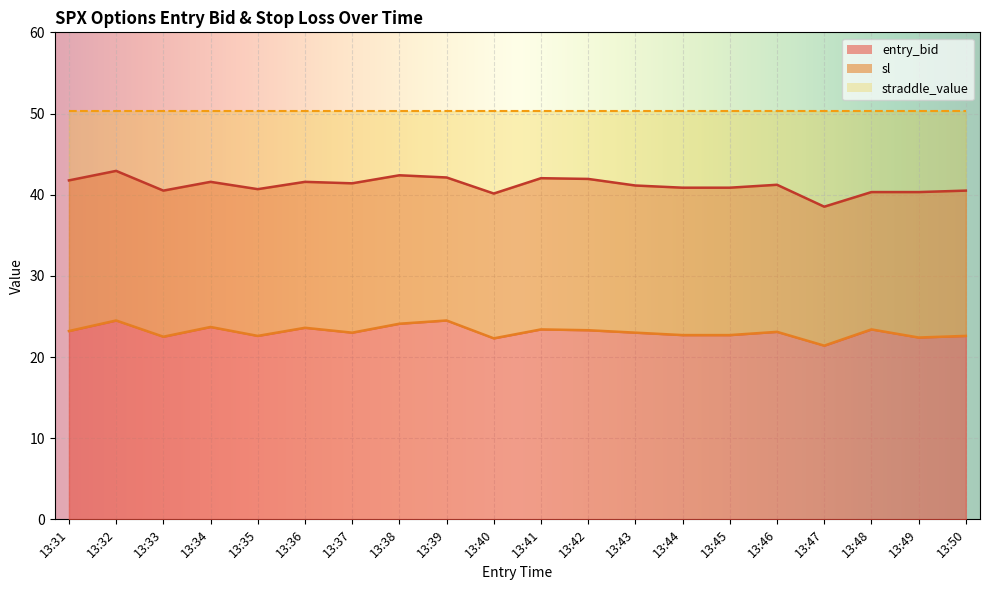

What is the highest value of the entry_bid series?

24.5